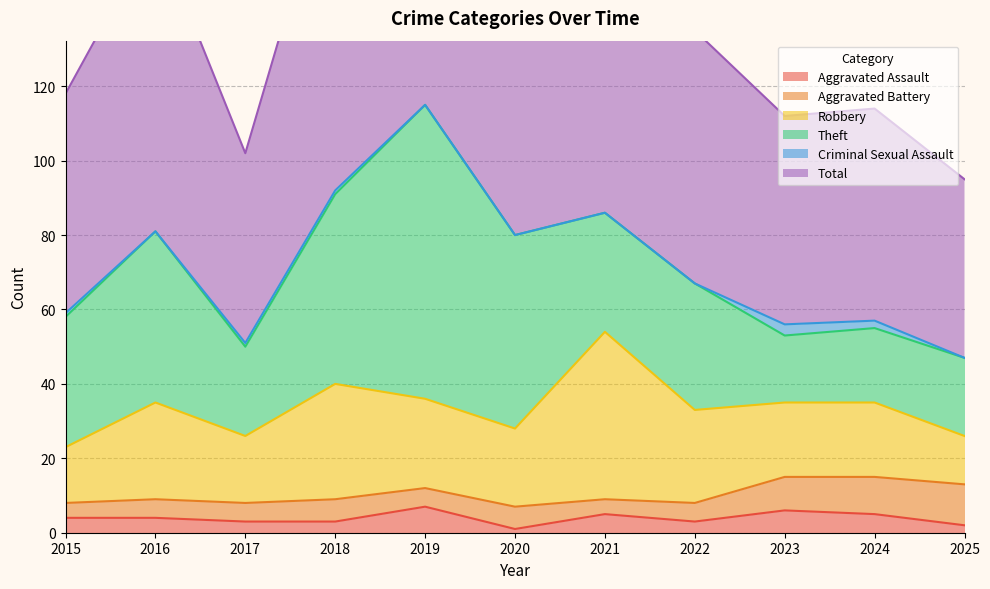

How many lines are shown in the chart?

6